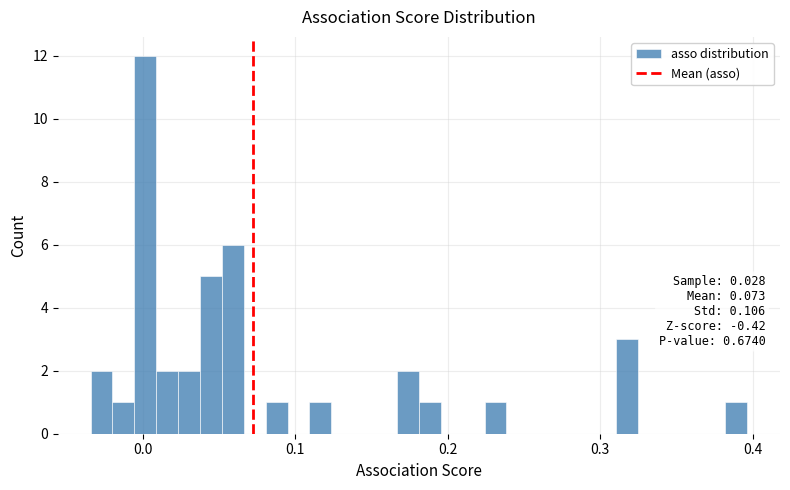

Around what value on the x-axis is the tallest bar? Give the approximate position of its centre, as read against the axis.

0.00